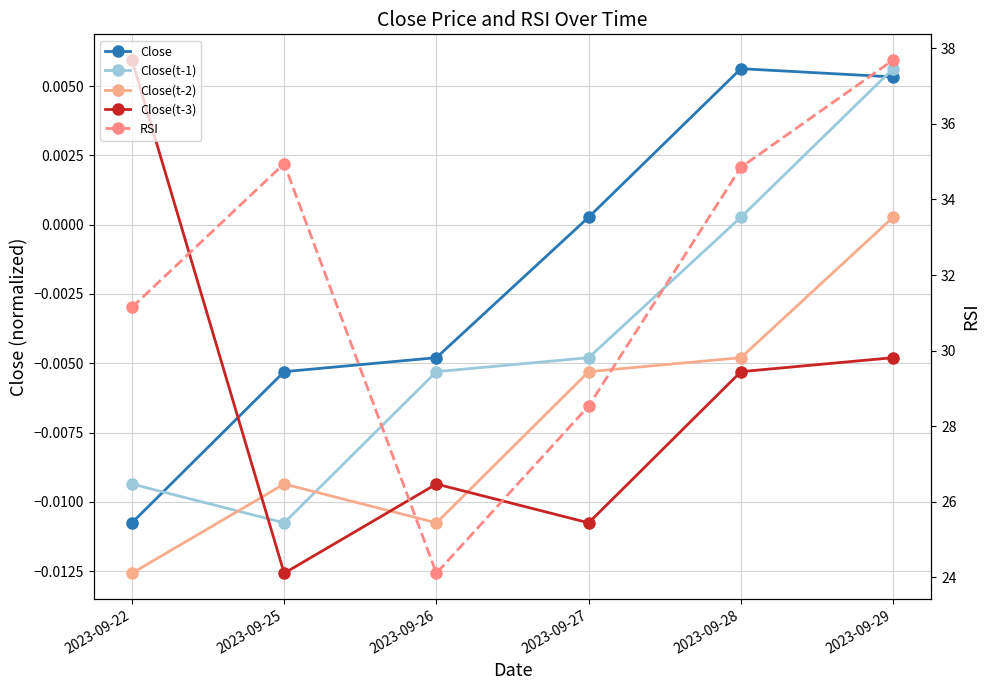

The value of RSI at 2023-09-26 is 24.1. True or false?

True